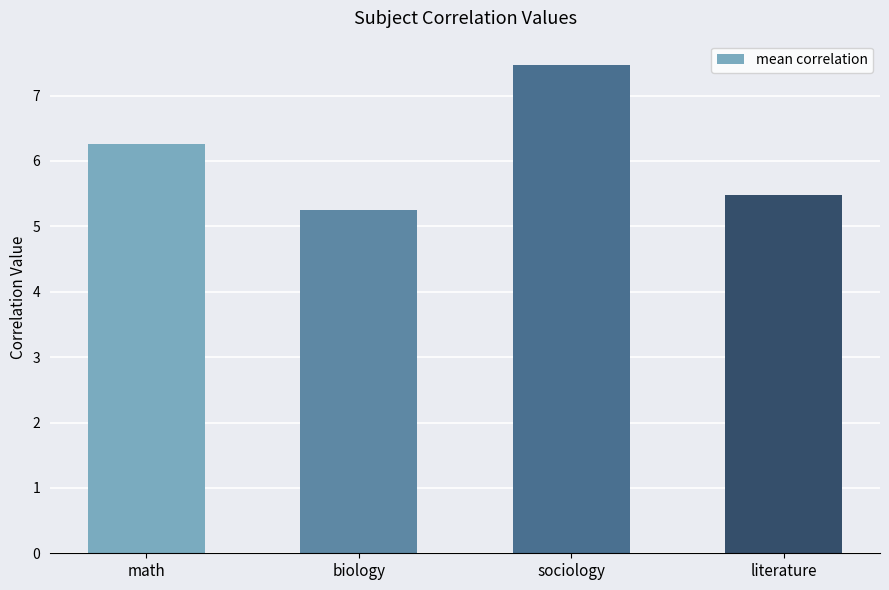

What value does the data have at sociology?

7.5